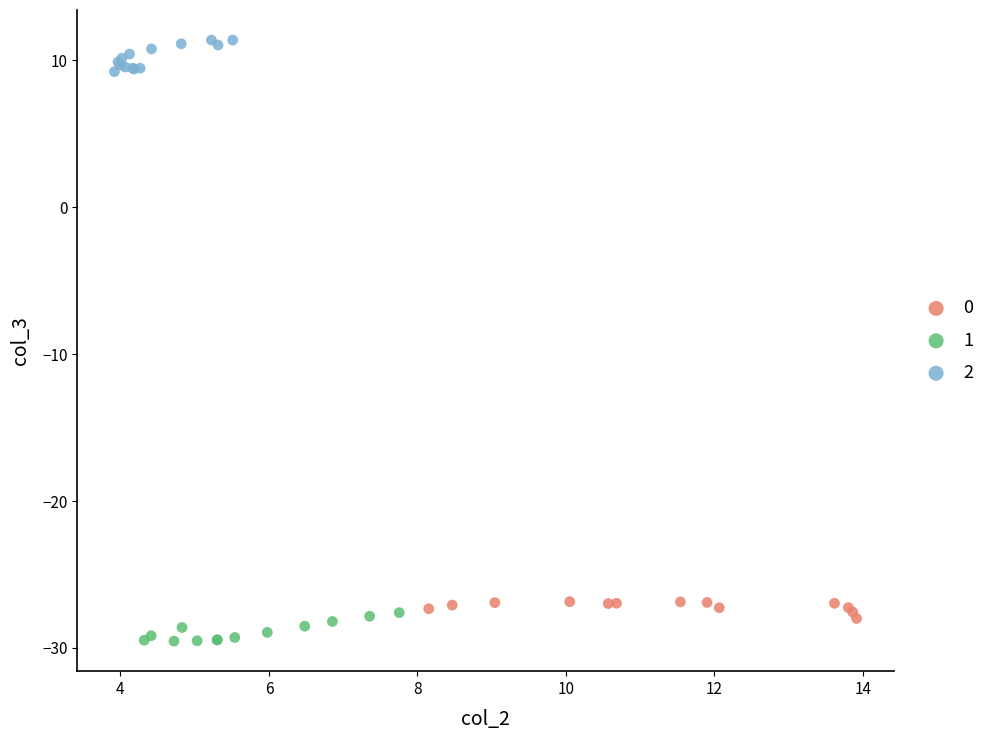

Which series reaches the maximum Y coordinate?

2